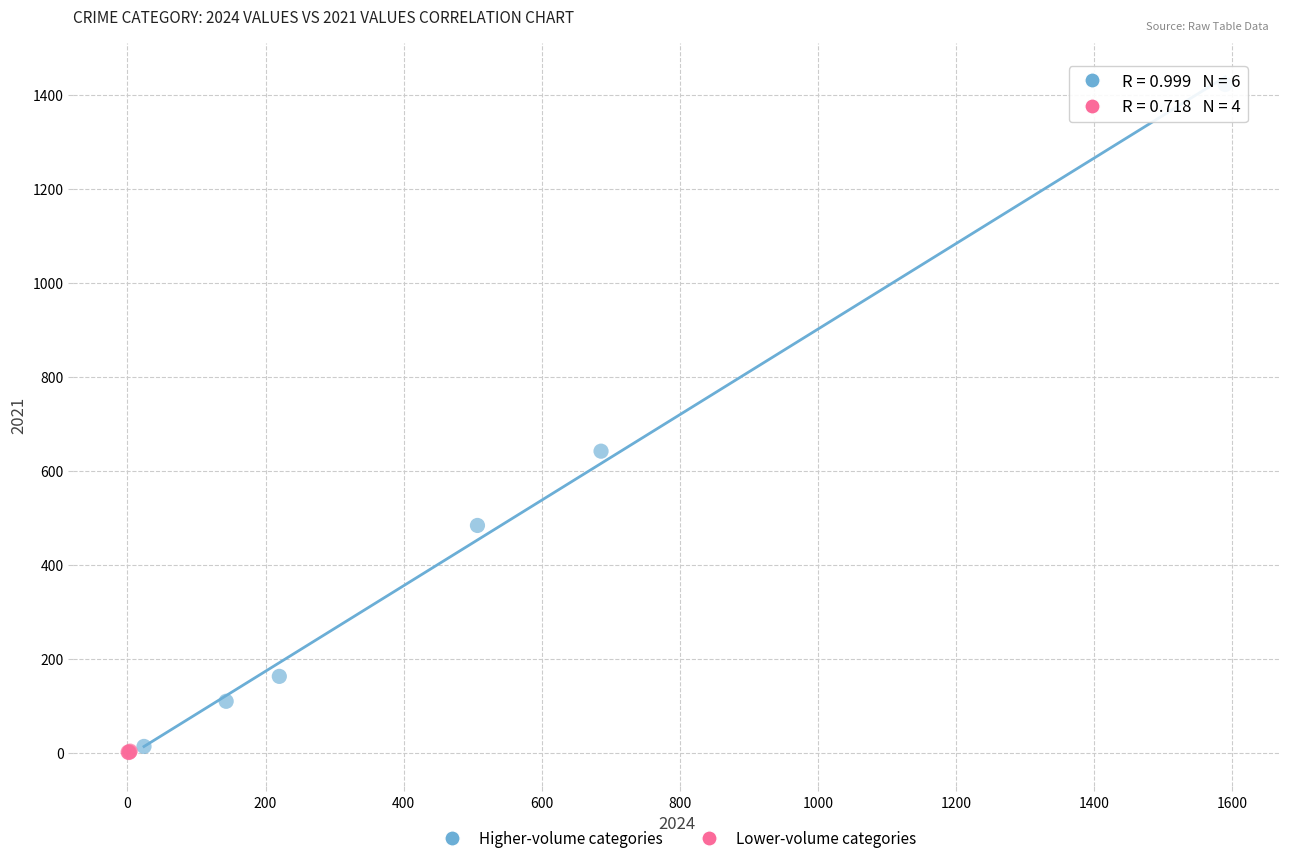

Which series contains the lowest Y value?

Lower-volume categories